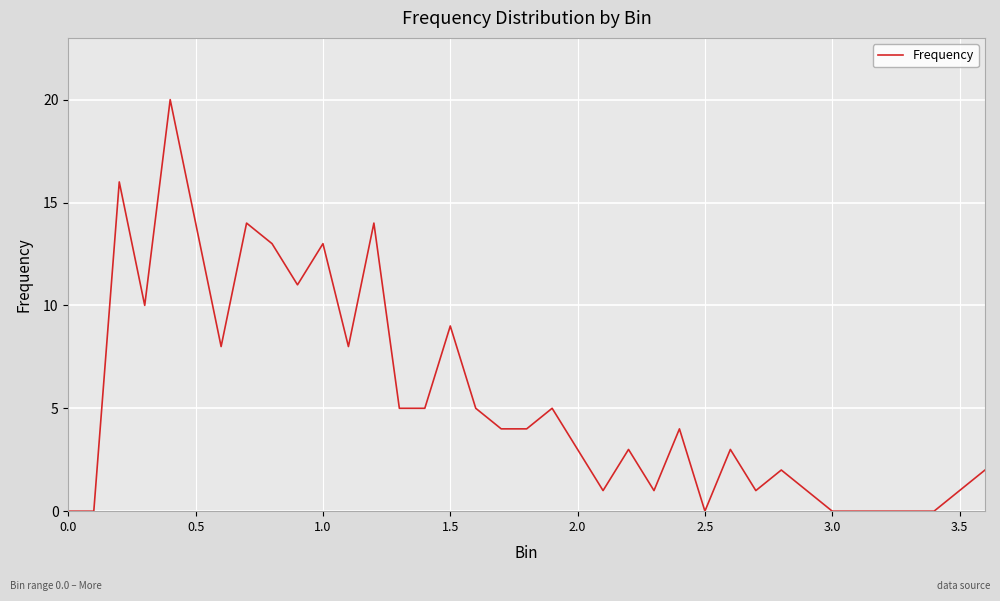

How many lines are shown in the chart?

1